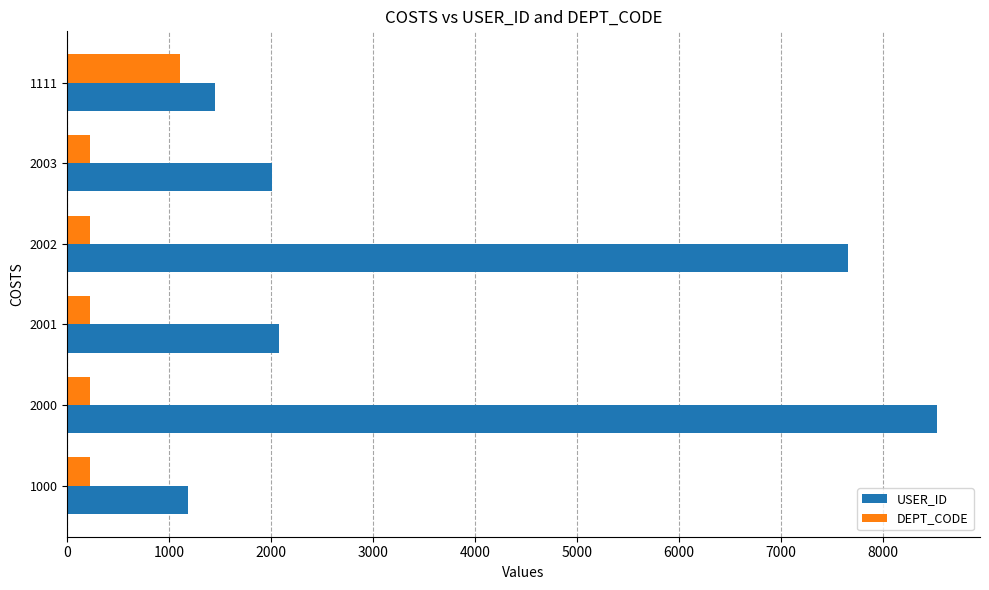

Which series changed the most between 1000 and 1111?

DEPT_CODE